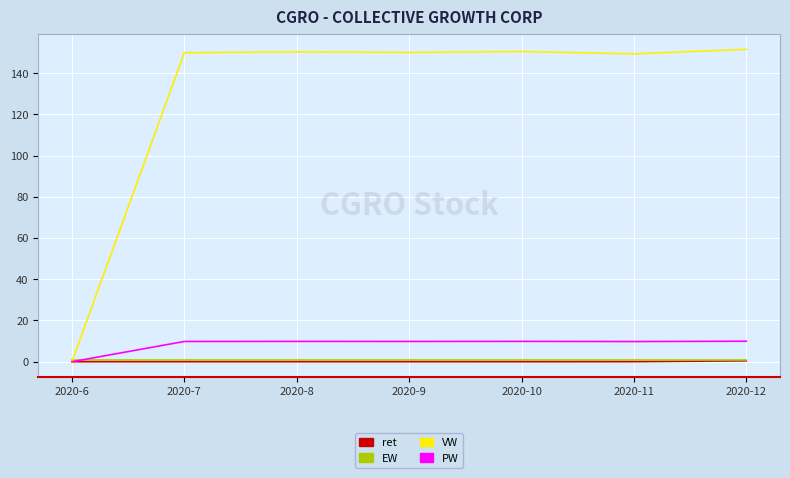

Does the chart have visible grid lines?

Yes